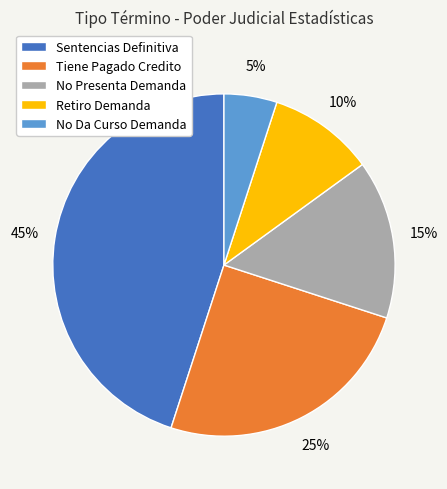

How many segments does this pie chart have?

5